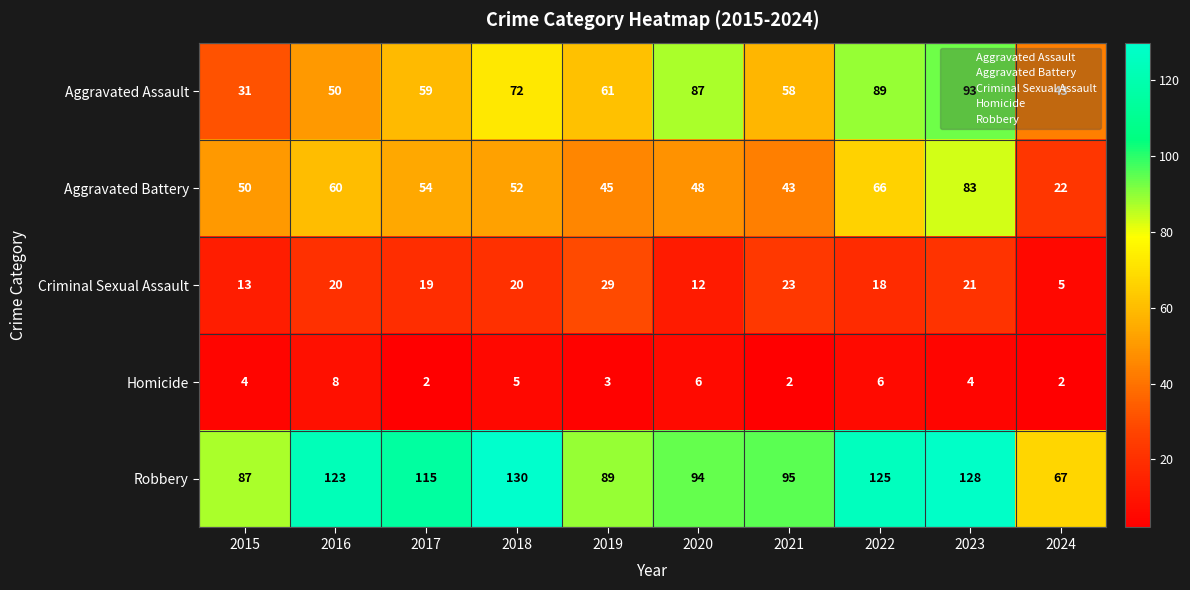

What is the greatest value displayed?

130